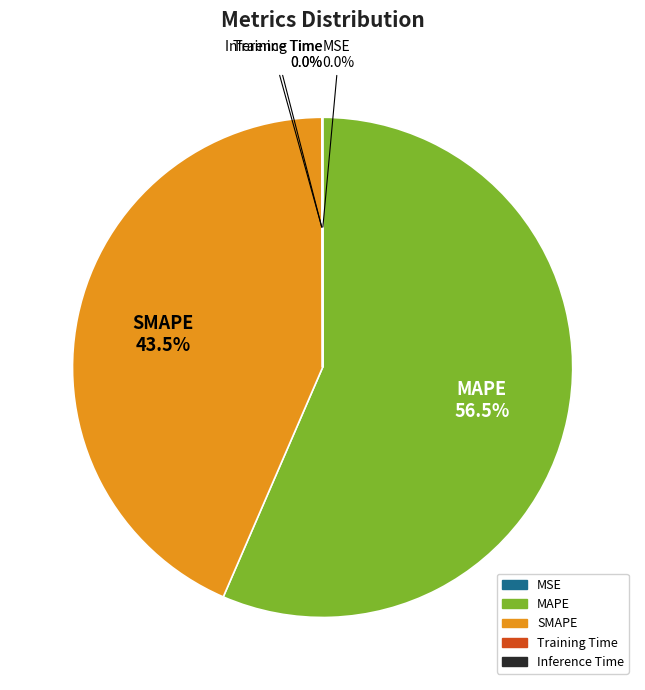

Between MAPE and SMAPE, which is larger?

MAPE